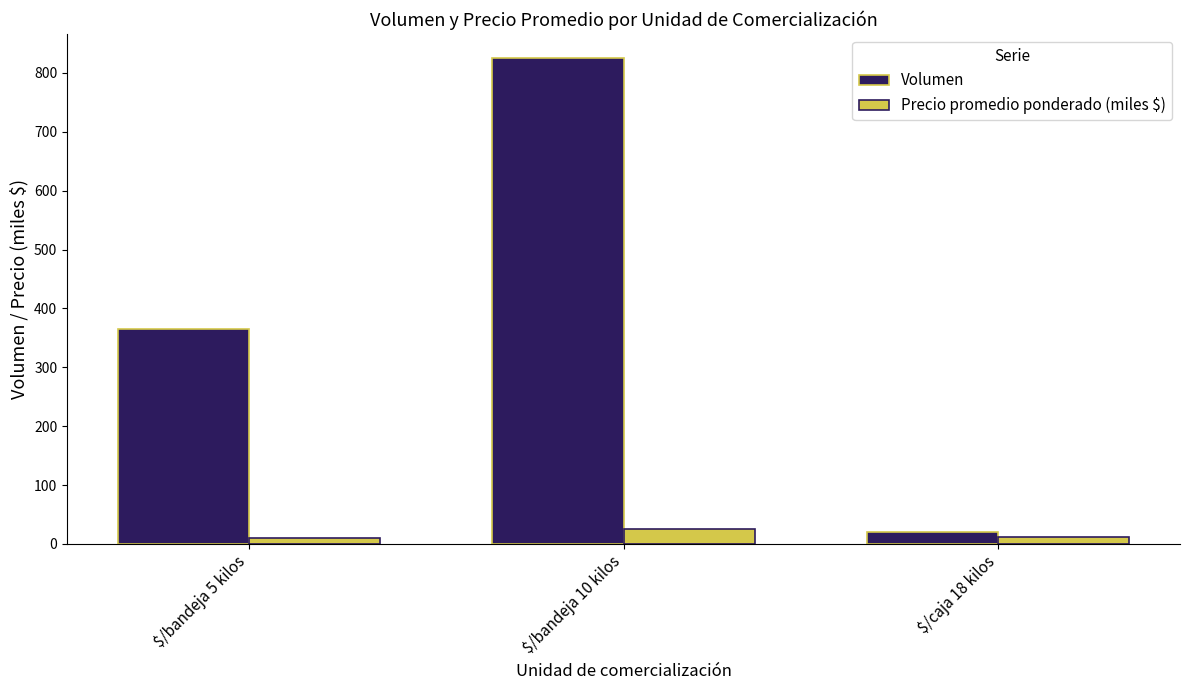

Is the value of Volumen at $/bandeja 5 kilos greater than the value of Precio promedio ponderado (miles $) at $/bandeja 5 kilos?

Yes